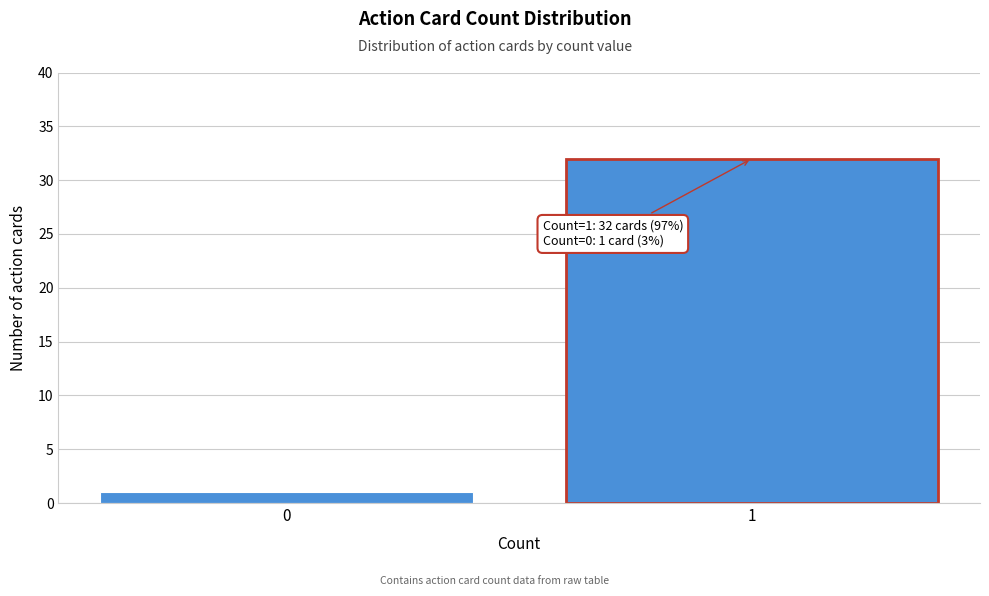

Reading right to left, what are all the values shown in this chart?

32	1